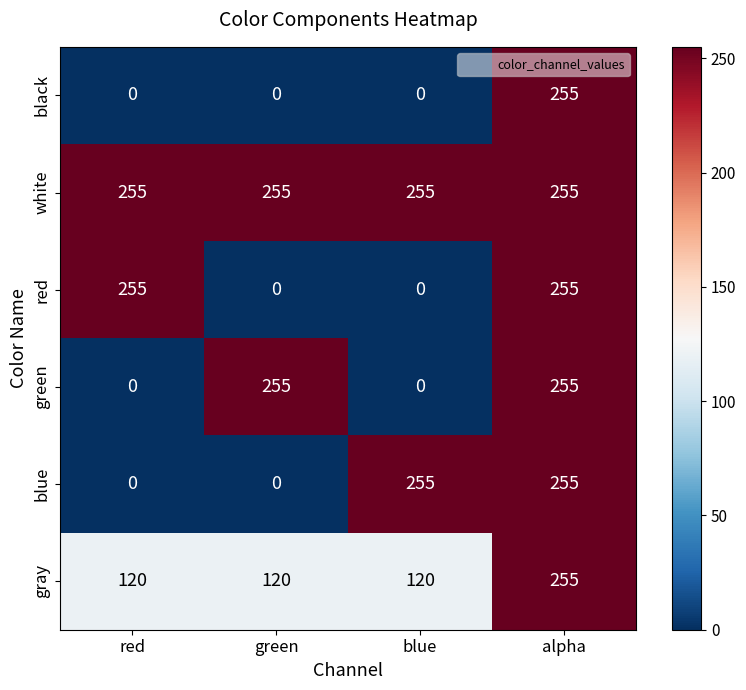

What is the total value across all series at red?

630